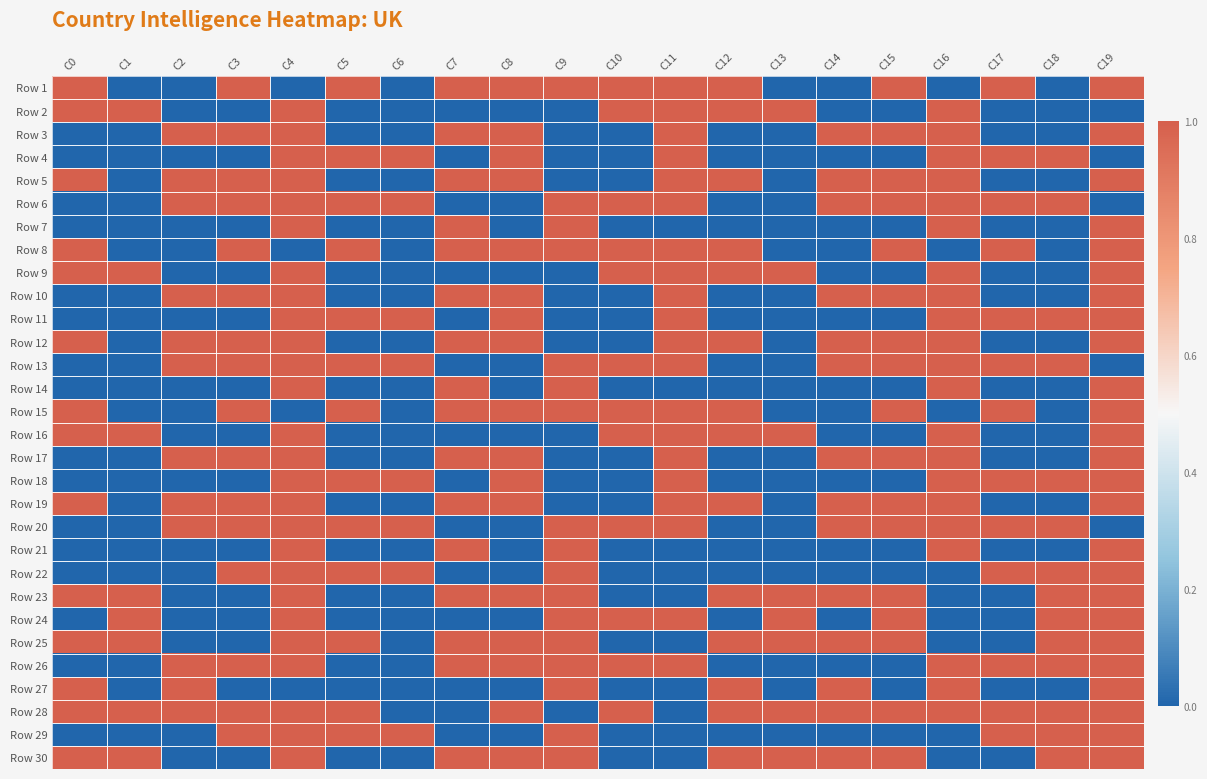

Reading right to left, list all the values displayed in this chart.

Row 1: C19=1	C18=0	C17=1	C16=0	C15=1	C14=0	C13=0	C12=1	C11=1	C10=1	C9=1	C8=1	C7=1	C6=0	C5=1	C4=0	C3=1	C2=0	C1=0	C0=1
Row 2: C19=0	C18=0	C17=0	C16=1	C15=0	C14=0	C13=1	C12=1	C11=1	C10=1	C9=0	C8=0	C7=0	C6=0	C5=0	C4=1	C3=0	C2=0	C1=1	C0=1
Row 3: C19=1	C18=0	C17=0	C16=1	C15=1	C14=1	C13=0	C12=0	C11=1	C10=0	C9=0	C8=1	C7=1	C6=0	C5=0	C4=1	C3=1	C2=1	C1=0	C0=0
Row 4: C19=0	C18=1	C17=1	C16=1	C15=0	C14=0	C13=0	C12=0	C11=1	C10=0	C9=0	C8=1	C7=0	C6=1	C5=1	C4=1	C3=0	C2=0	C1=0	C0=0
Row 5: C19=1	C18=0	C17=0	C16=1	C15=1	C14=1	C13=0	C12=1	C11=1	C10=0	C9=0	C8=1	C7=1	C6=0	C5=0	C4=1	C3=1	C2=1	C1=0	C0=1
Row 6: C19=0	C18=1	C17=1	C16=1	C15=1	C14=1	C13=0	C12=0	C11=1	C10=1	C9=1	C8=0	C7=0	C6=1	C5=1	C4=1	C3=1	C2=1	C1=0	C0=0
Row 7: C19=1	C18=0	C17=0	C16=1	C15=0	C14=0	C13=0	C12=0	C11=0	C10=0	C9=1	C8=0	C7=1	C6=0	C5=0	C4=1	C3=0	C2=0	C1=0	C0=0
Row 8: C19=1	C18=0	C17=1	C16=0	C15=1	C14=0	C13=0	C12=1	C11=1	C10=1	C9=1	C8=1	C7=1	C6=0	C5=1	C4=0	C3=1	C2=0	C1=0	C0=1
Row 9: C19=1	C18=0	C17=0	C16=1	C15=0	C14=0	C13=1	C12=1	C11=1	C10=1	C9=0	C8=0	C7=0	C6=0	C5=0	C4=1	C3=0	C2=0	C1=1	C0=1
Row 10: C19=1	C18=0	C17=0	C16=1	C15=1	C14=1	C13=0	C12=0	C11=1	C10=0	C9=0	C8=1	C7=1	C6=0	C5=0	C4=1	C3=1	C2=1	C1=0	C0=0
Row 11: C19=1	C18=1	C17=1	C16=1	C15=0	C14=0	C13=0	C12=0	C11=1	C10=0	C9=0	C8=1	C7=0	C6=1	C5=1	C4=1	C3=0	C2=0	C1=0	C0=0
Row 12: C19=1	C18=0	C17=0	C16=1	C15=1	C14=1	C13=0	C12=1	C11=1	C10=0	C9=0	C8=1	C7=1	C6=0	C5=0	C4=1	C3=1	C2=1	C1=0	C0=1
Row 13: C19=0	C18=1	C17=1	C16=1	C15=1	C14=1	C13=0	C12=0	C11=1	C10=1	C9=1	C8=0	C7=0	C6=1	C5=1	C4=1	C3=1	C2=1	C1=0	C0=0
Row 14: C19=1	C18=0	C17=0	C16=1	C15=0	C14=0	C13=0	C12=0	C11=0	C10=0	C9=1	C8=0	C7=1	C6=0	C5=0	C4=1	C3=0	C2=0	C1=0	C0=0
Row 15: C19=1	C18=0	C17=1	C16=0	C15=1	C14=0	C13=0	C12=1	C11=1	C10=1	C9=1	C8=1	C7=1	C6=0	C5=1	C4=0	C3=1	C2=0	C1=0	C0=1
Row 16: C19=1	C18=0	C17=0	C16=1	C15=0	C14=0	C13=1	C12=1	C11=1	C10=1	C9=0	C8=0	C7=0	C6=0	C5=0	C4=1	C3=0	C2=0	C1=1	C0=1
Row 17: C19=1	C18=0	C17=0	C16=1	C15=1	C14=1	C13=0	C12=0	C11=1	C10=0	C9=0	C8=1	C7=1	C6=0	C5=0	C4=1	C3=1	C2=1	C1=0	C0=0
Row 18: C19=1	C18=1	C17=1	C16=1	C15=0	C14=0	C13=0	C12=0	C11=1	C10=0	C9=0	C8=1	C7=0	C6=1	C5=1	C4=1	C3=0	C2=0	C1=0	C0=0
Row 19: C19=1	C18=0	C17=0	C16=1	C15=1	C14=1	C13=0	C12=1	C11=1	C10=0	C9=0	C8=1	C7=1	C6=0	C5=0	C4=1	C3=1	C2=1	C1=0	C0=1
Row 20: C19=0	C18=1	C17=1	C16=1	C15=1	C14=1	C13=0	C12=0	C11=1	C10=1	C9=1	C8=0	C7=0	C6=1	C5=1	C4=1	C3=1	C2=1	C1=0	C0=0
Row 21: C19=1	C18=0	C17=0	C16=1	C15=0	C14=0	C13=0	C12=0	C11=0	C10=0	C9=1	C8=0	C7=1	C6=0	C5=0	C4=1	C3=0	C2=0	C1=0	C0=0
Row 22: C19=1	C18=1	C17=1	C16=0	C15=0	C14=0	C13=0	C12=0	C11=0	C10=0	C9=1	C8=0	C7=0	C6=1	C5=1	C4=1	C3=1	C2=0	C1=0	C0=0
Row 23: C19=1	C18=1	C17=0	C16=0	C15=1	C14=1	C13=1	C12=1	C11=0	C10=0	C9=1	C8=1	C7=1	C6=0	C5=0	C4=1	C3=0	C2=0	C1=1	C0=1
Row 24: C19=1	C18=1	C17=0	C16=0	C15=1	C14=0	C13=1	C12=0	C11=1	C10=1	C9=1	C8=0	C7=0	C6=0	C5=0	C4=1	C3=0	C2=0	C1=1	C0=0
Row 25: C19=1	C18=1	C17=0	C16=0	C15=1	C14=1	C13=1	C12=1	C11=0	C10=0	C9=1	C8=1	C7=1	C6=0	C5=1	C4=1	C3=0	C2=0	C1=1	C0=1
Row 26: C19=1	C18=1	C17=1	C16=1	C15=0	C14=0	C13=0	C12=0	C11=1	C10=1	C9=1	C8=1	C7=1	C6=0	C5=0	C4=1	C3=1	C2=1	C1=0	C0=0
Row 27: C19=1	C18=0	C17=0	C16=1	C15=0	C14=1	C13=0	C12=1	C11=0	C10=0	C9=1	C8=0	C7=0	C6=0	C5=0	C4=0	C3=0	C2=1	C1=0	C0=1
Row 28: C19=1	C18=1	C17=1	C16=1	C15=1	C14=1	C13=1	C12=1	C11=0	C10=1	C9=0	C8=1	C7=0	C6=0	C5=1	C4=1	C3=1	C2=1	C1=1	C0=1
Row 29: C19=1	C18=1	C17=1	C16=0	C15=0	C14=0	C13=0	C12=0	C11=0	C10=0	C9=1	C8=0	C7=0	C6=1	C5=1	C4=1	C3=1	C2=0	C1=0	C0=0
Row 30: C19=1	C18=1	C17=0	C16=0	C15=1	C14=1	C13=1	C12=1	C11=0	C10=0	C9=1	C8=1	C7=1	C6=0	C5=0	C4=1	C3=0	C2=0	C1=1	C0=1